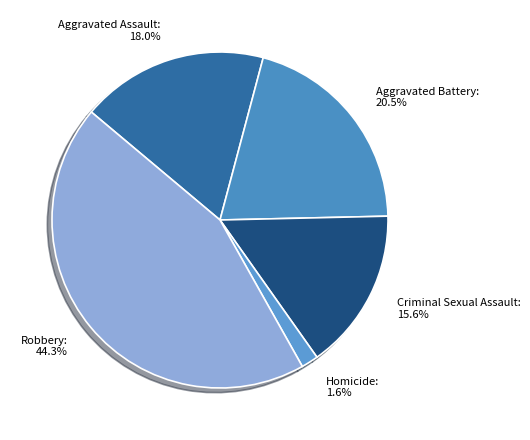

Rank the categories by value from lowest to highest.

Homicide, Criminal Sexual Assault, Aggravated Assault, Aggravated Battery, Robbery